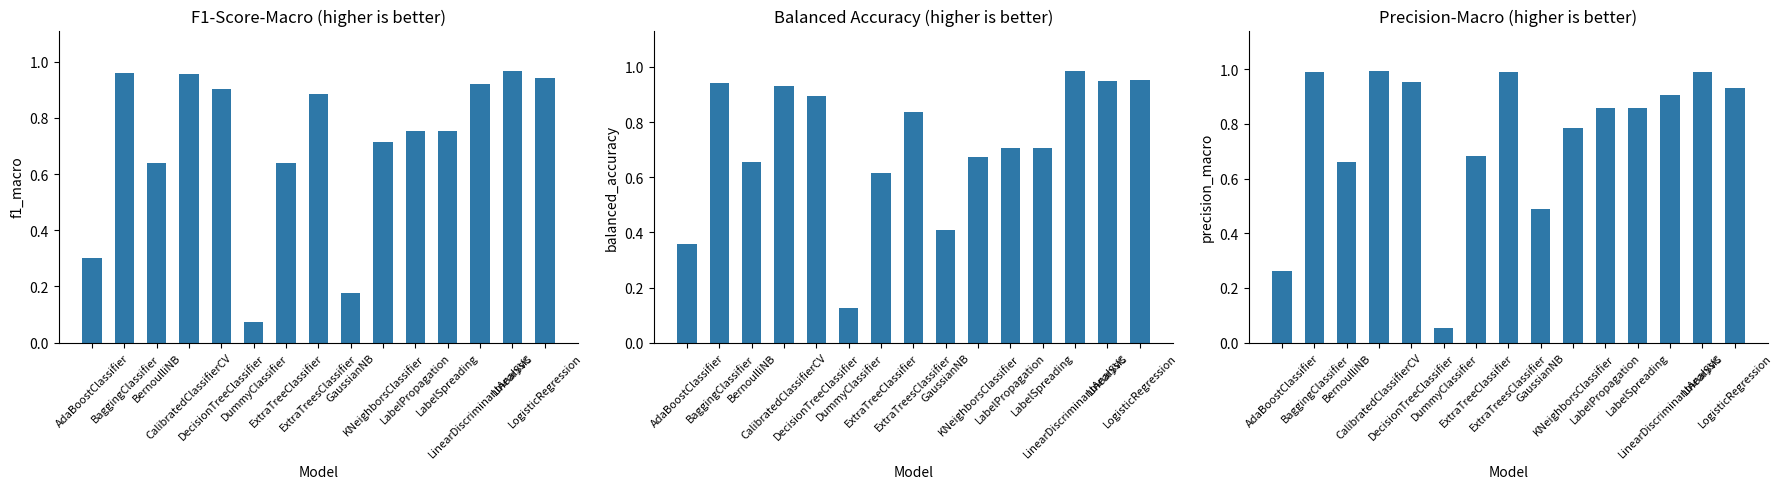

True or false: Precision-Macro has a value of 1.0 at BaggingClassifier.

True